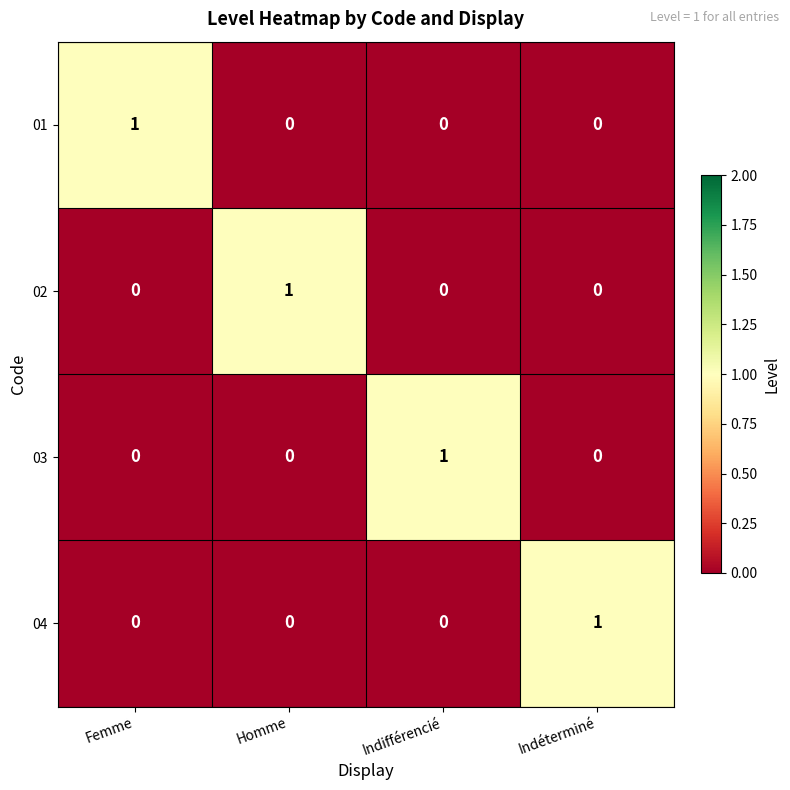

At how many categories does at least one series exceed 0?

4